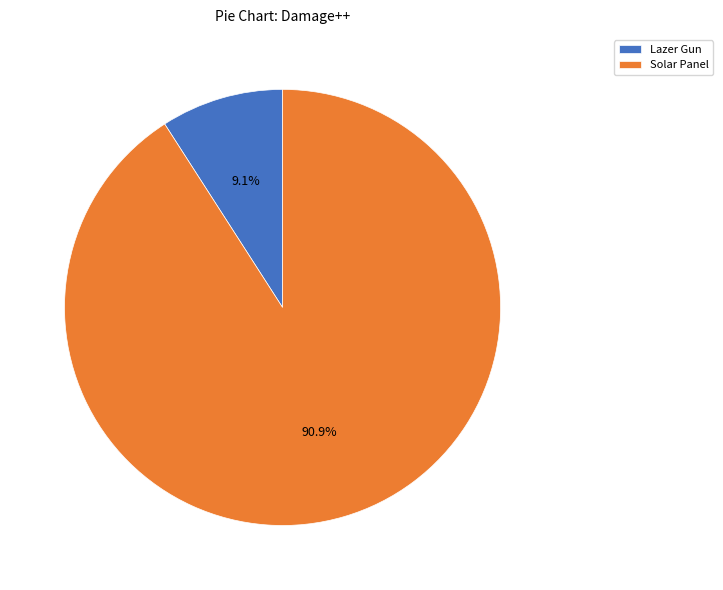

Is there any slice that represents more than half of the pie?

Yes